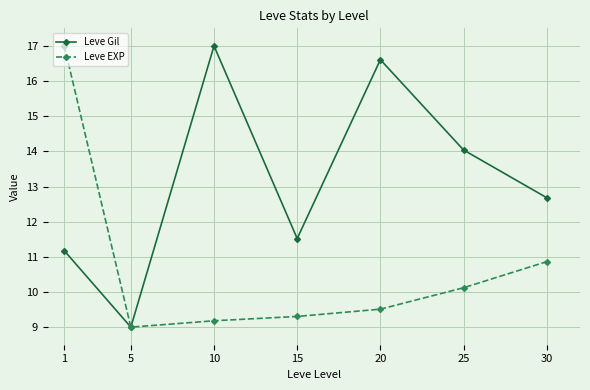

Which label corresponds to the smallest value in the chart?

5